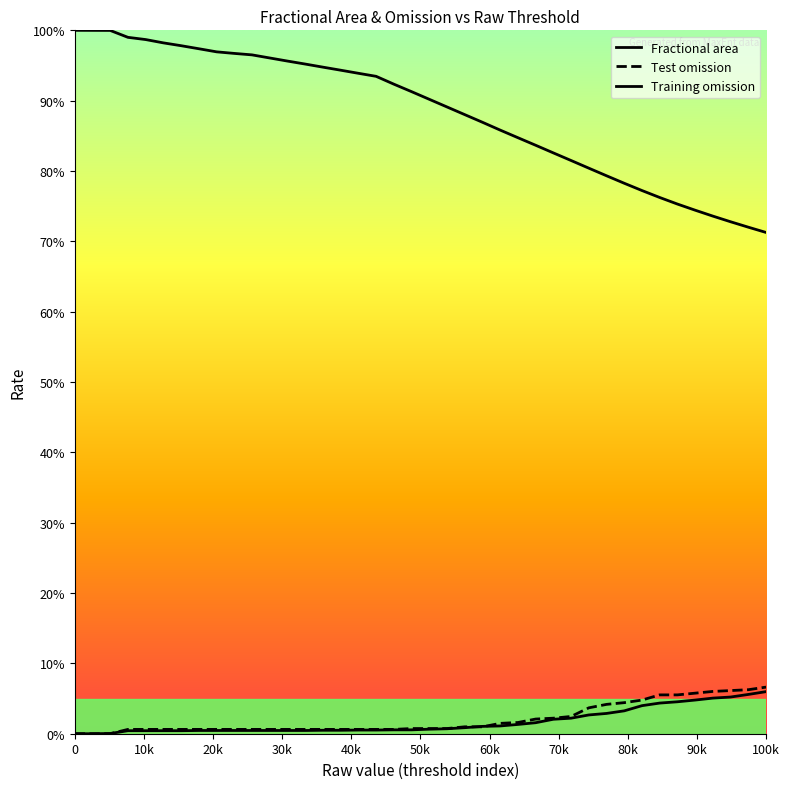

Which series ends up on top after the final intersection of Test omission and Training omission?

Test omission